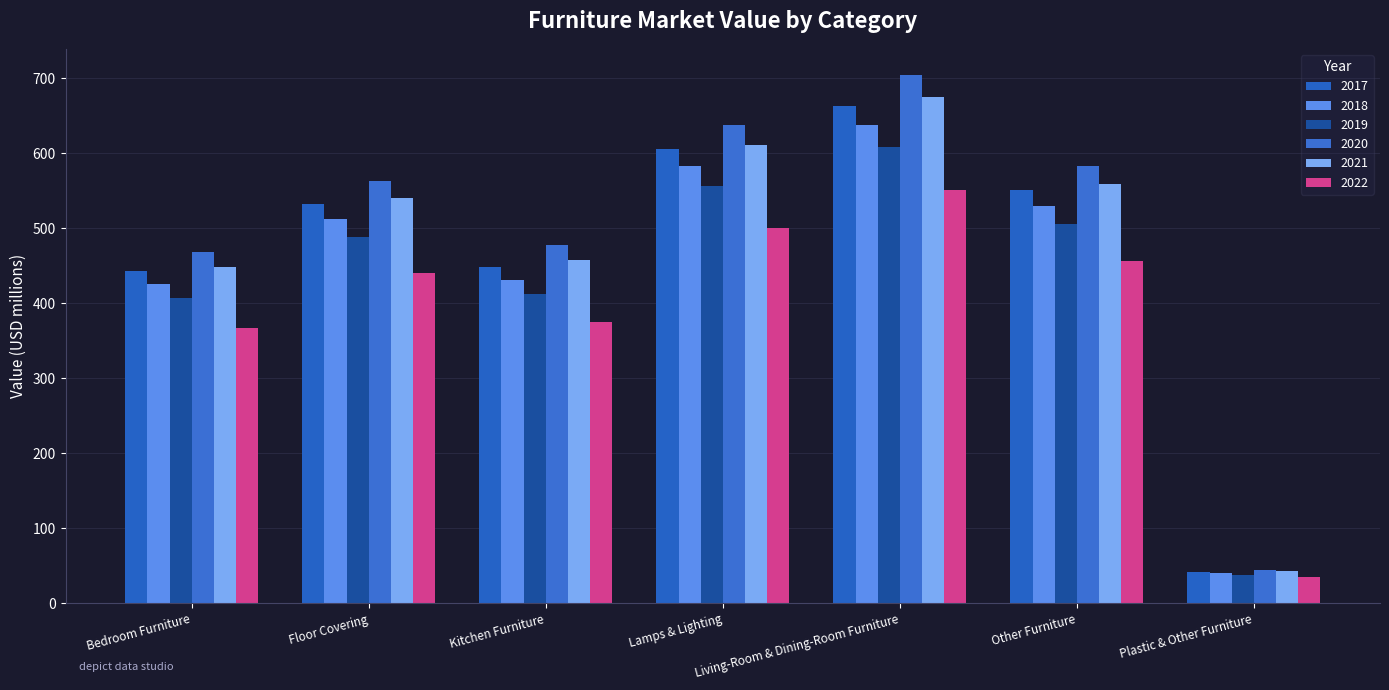

Reading left to right, transcribe all the data shown in this chart.

2017: Bedroom Furniture=443.5	Floor Covering=532.4	Kitchen Furniture=449.0	Lamps & Lighting=606.3	Living-Room & Dining-Room Furniture=663.1	Other Furniture=550.9	Plastic & Other Furniture=41.6
2018: Bedroom Furniture=426.3	Floor Covering=511.8	Kitchen Furniture=431.6	Lamps & Lighting=582.8	Living-Room & Dining-Room Furniture=637.4	Other Furniture=529.6	Plastic & Other Furniture=40.0
2019: Bedroom Furniture=406.7	Floor Covering=488.2	Kitchen Furniture=411.7	Lamps & Lighting=556.0	Living-Room & Dining-Room Furniture=608.1	Other Furniture=505.2	Plastic & Other Furniture=38.2
2020: Bedroom Furniture=468.2	Floor Covering=563.4	Kitchen Furniture=477.7	Lamps & Lighting=637.0	Living-Room & Dining-Room Furniture=704.0	Other Furniture=582.7	Plastic & Other Furniture=44.2
2021: Bedroom Furniture=448.9	Floor Covering=540.1	Kitchen Furniture=458.0	Lamps & Lighting=610.7	Living-Room & Dining-Room Furniture=674.9	Other Furniture=558.7	Plastic & Other Furniture=42.4
2022: Bedroom Furniture=366.9	Floor Covering=440.4	Kitchen Furniture=375.5	Lamps & Lighting=499.8	Living-Room & Dining-Room Furniture=551.0	Other Furniture=456.7	Plastic & Other Furniture=34.6